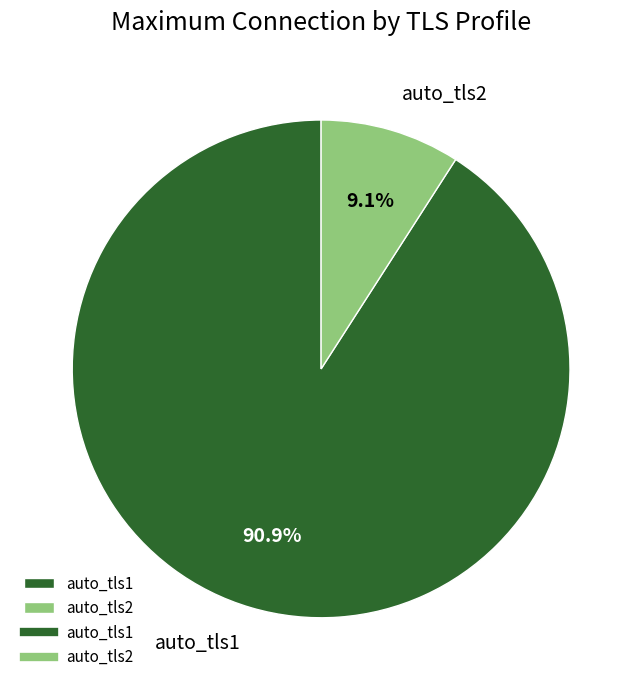

Rank the categories by value from highest to lowest.

auto_tls1, auto_tls2